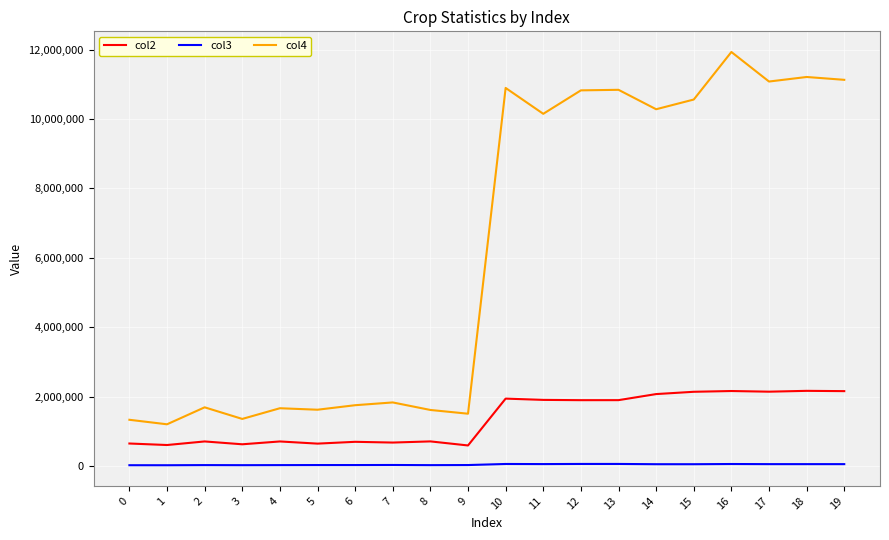

True or false: col2 and col4 cross at least once.

False